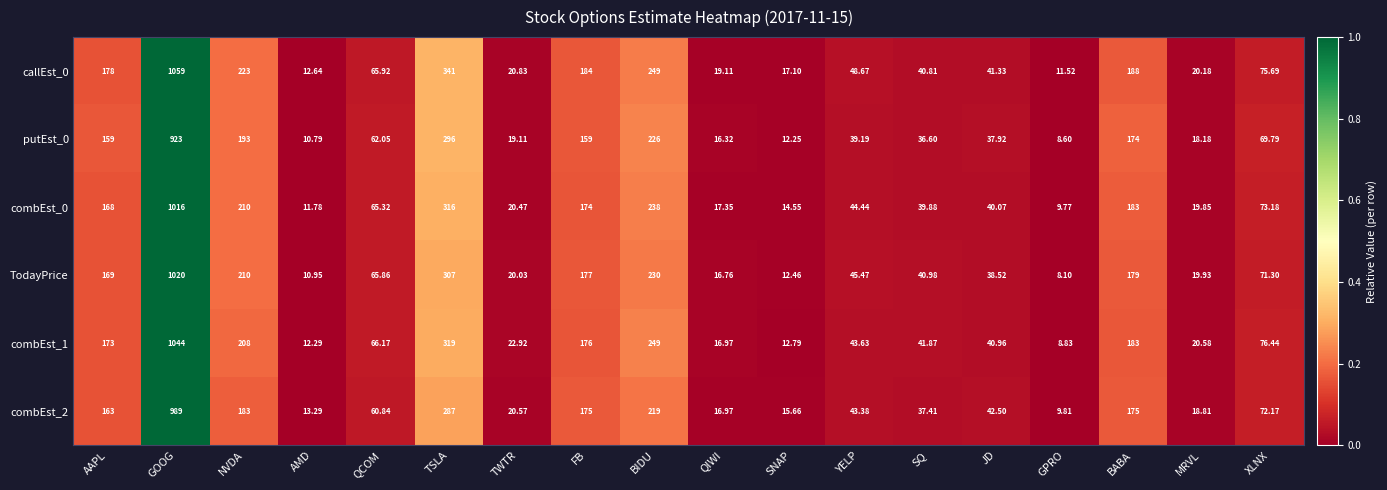

List the labels in order of callEst_0 value, smallest first.

GPRO, AMD, SNAP, QIWI, MRVL, TWTR, SQ, JD, YELP, QCOM, XLNX, AAPL, FB, BABA, NVDA, BIDU, TSLA, GOOG